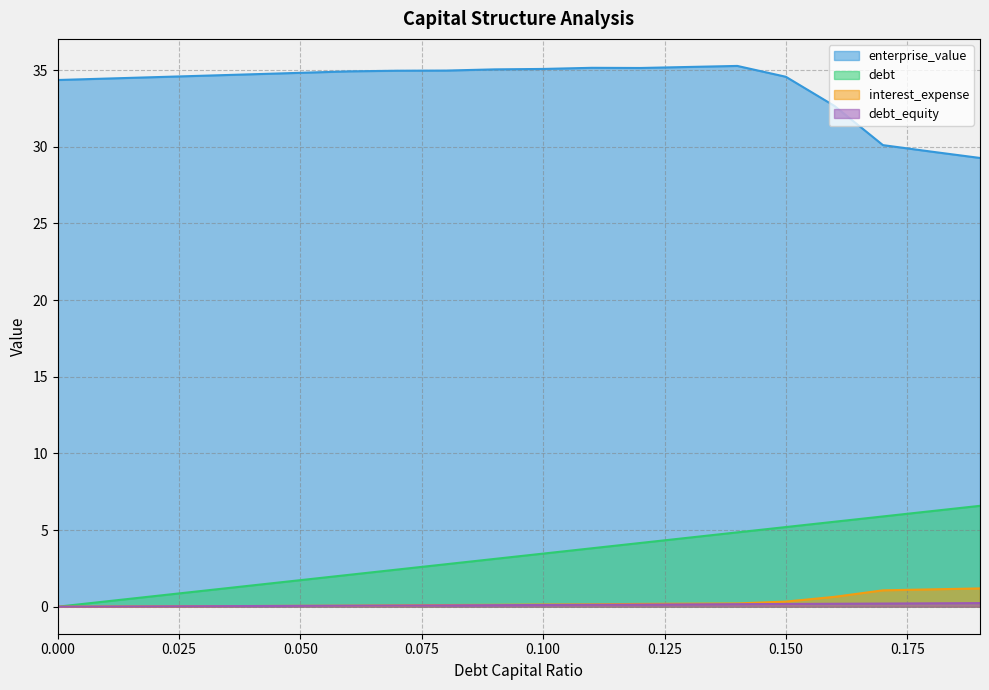

What is the difference between the interest_expense values at 0.02 and 0.17?

1.0